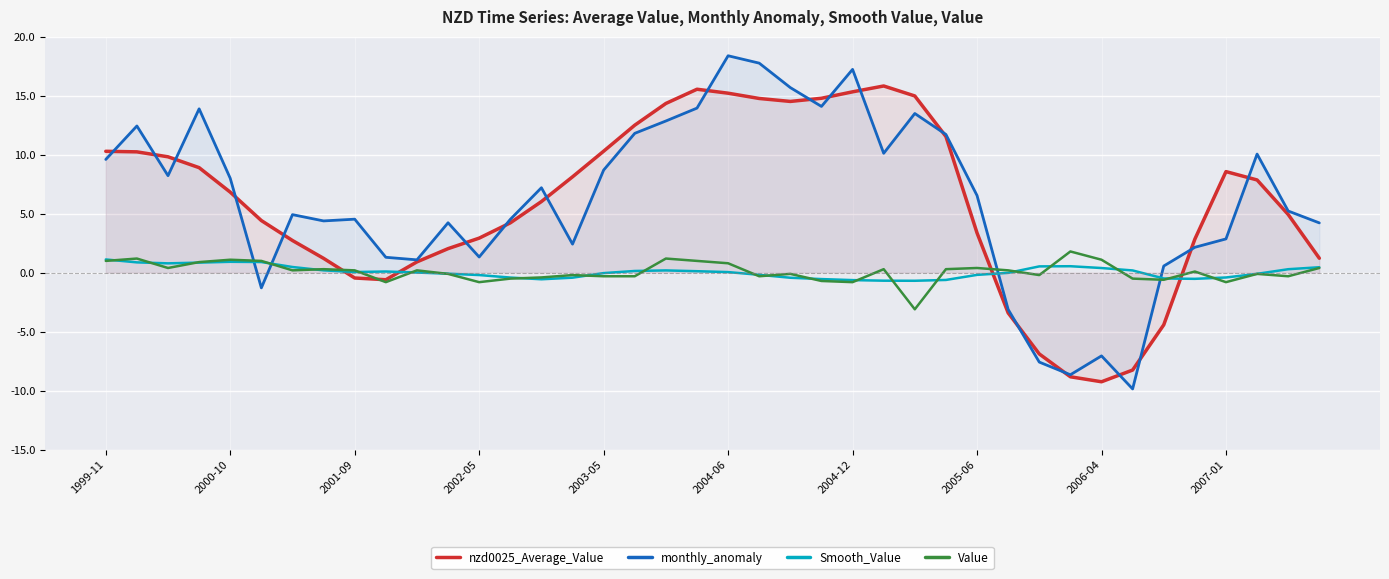

How many distinct data groups are displayed?

4